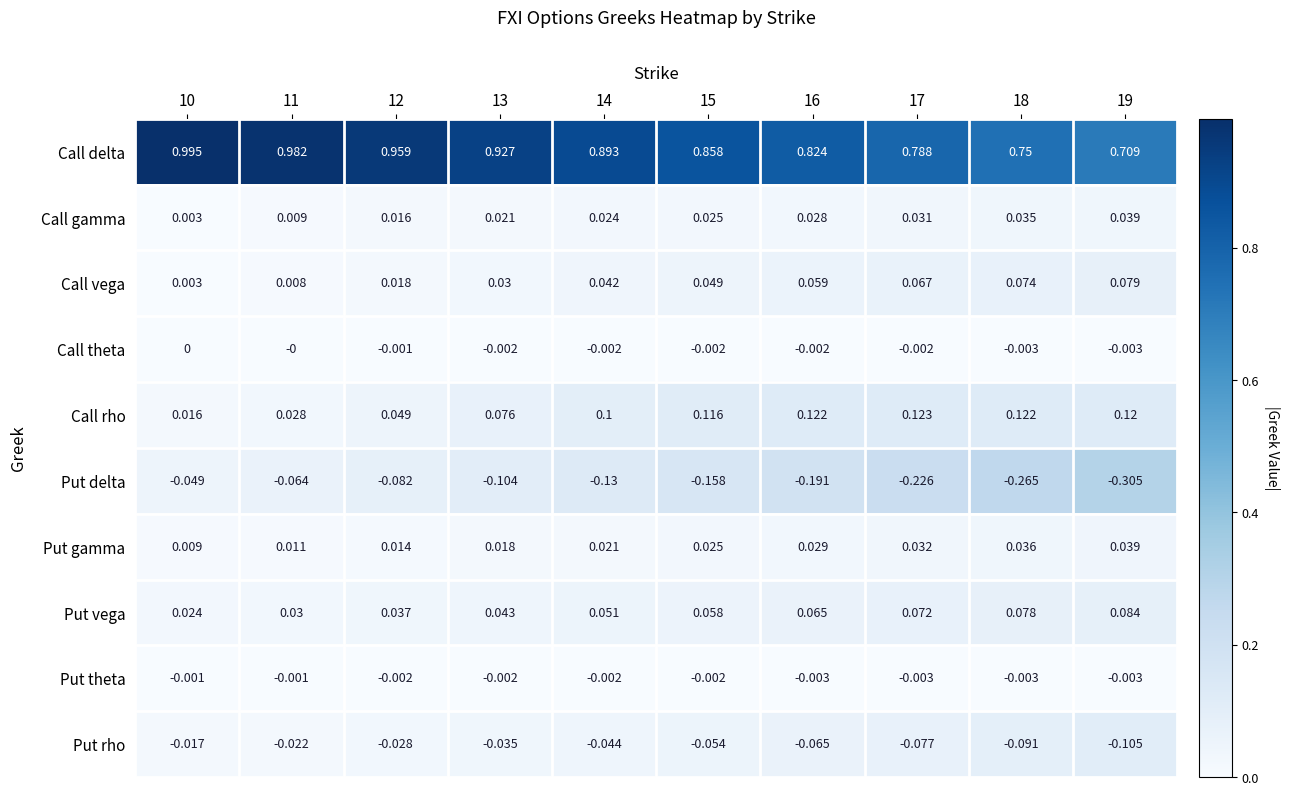

Is the value of Call rho at 19 greater than the value of Put rho at 18?

Yes